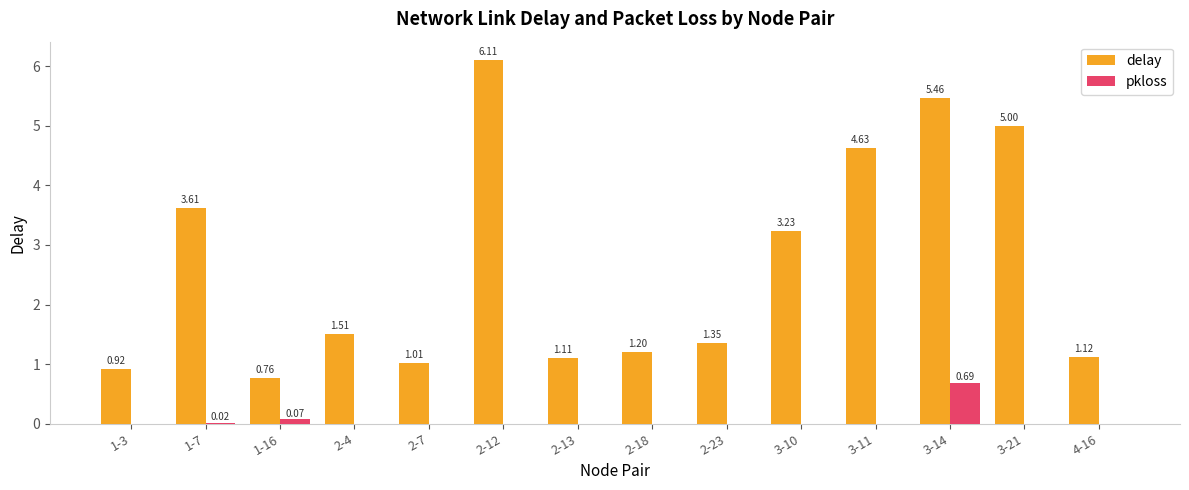

What is the sum of the delay values at 2-23 and 1-16?

2.1